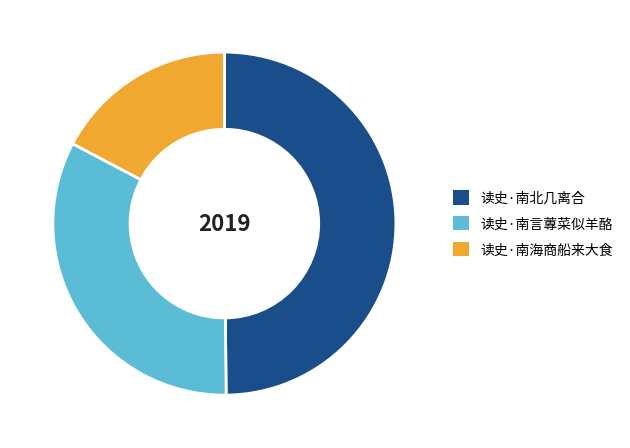

Is 读史·南言蓴菜似羊酪 the majority of the pie?

No